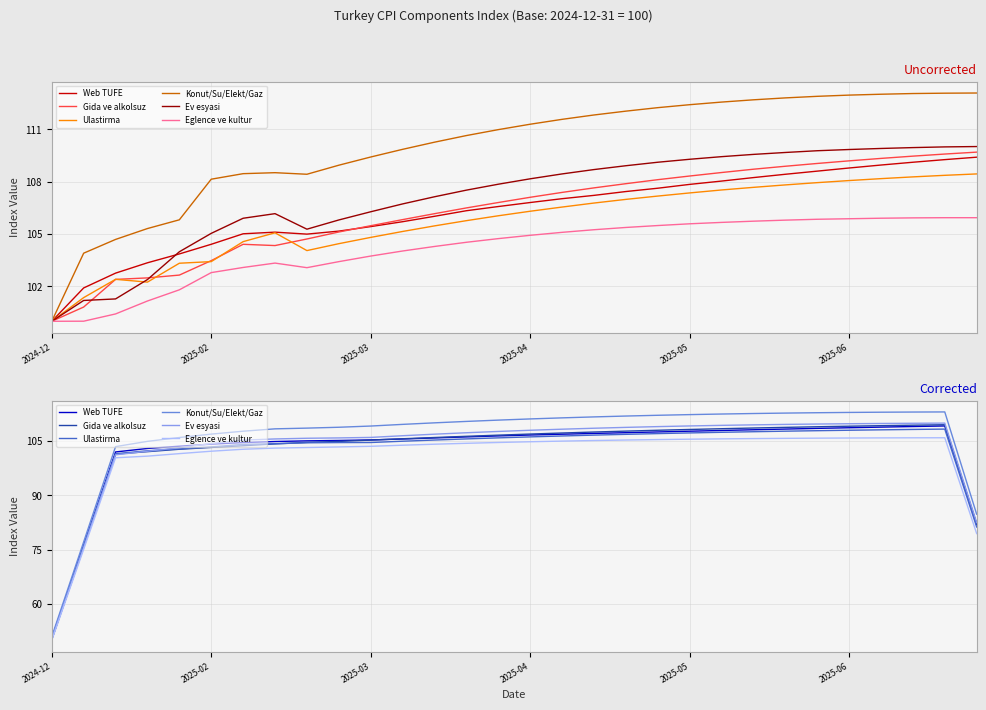

Does the chart display data point markers on the line(s)?

No